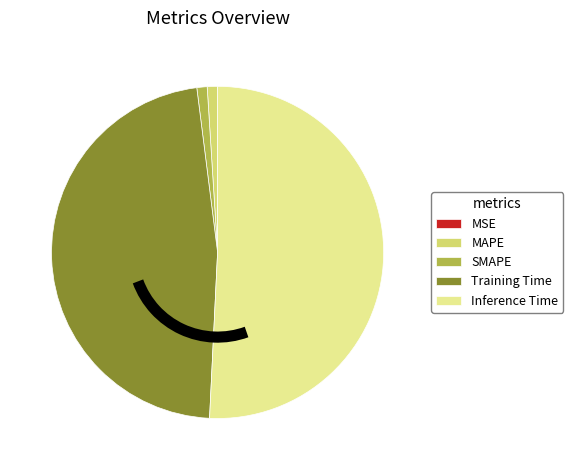

Which slice is the largest?

Inference Time